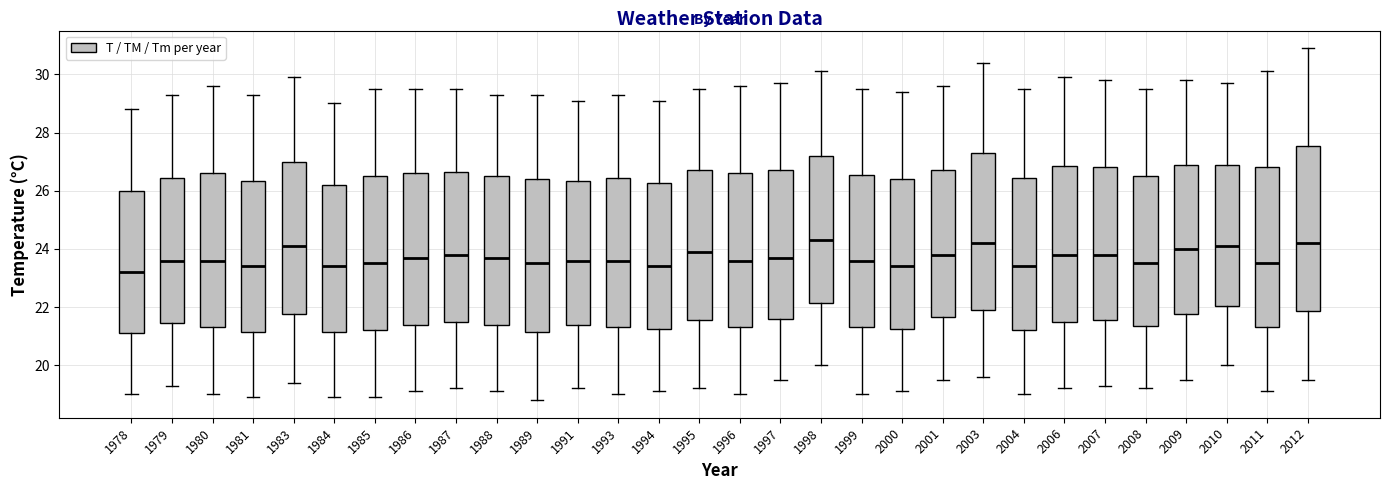

Where does the upper whisker of the box at x = 1988 end on the y-axis? The values are not printed on the chart, so give them approximately, as read against the axis.

29.4